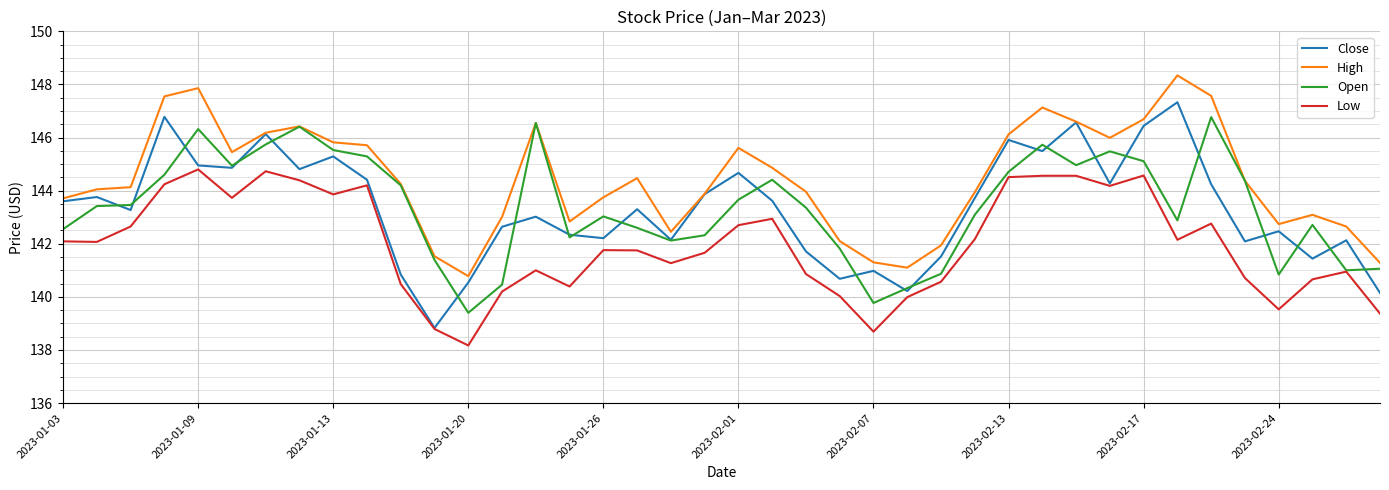

What is the maximum value shown in the chart?

148.3